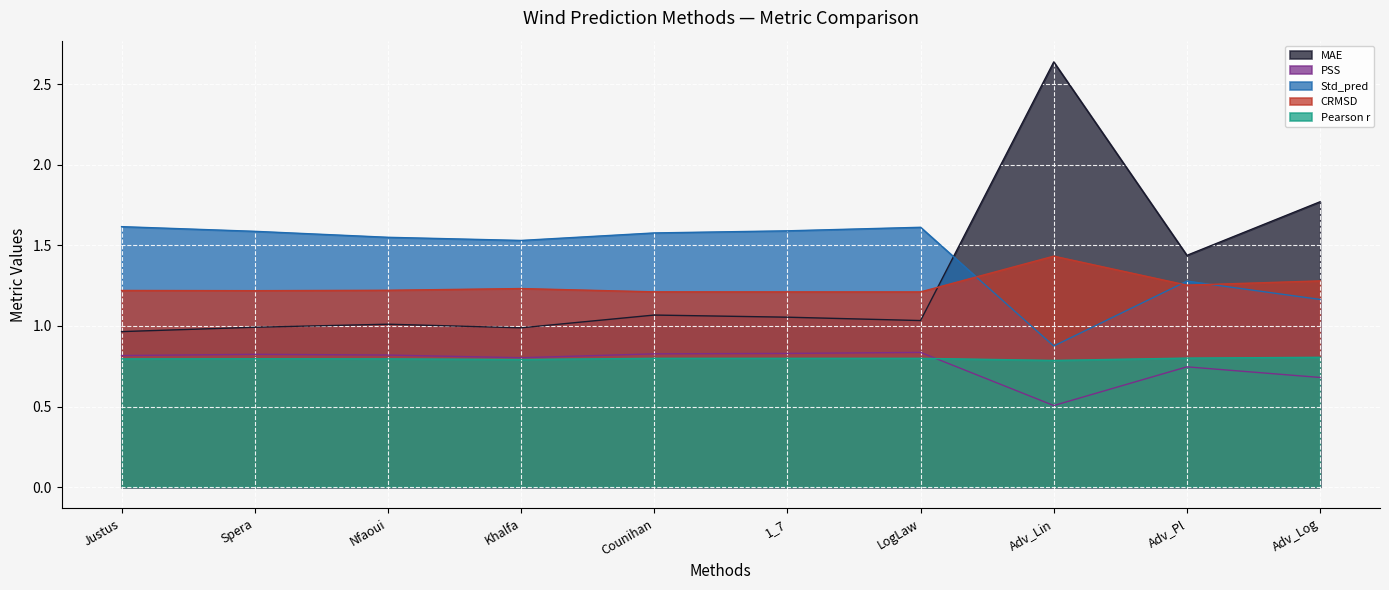

How many lines are shown in the chart?

5